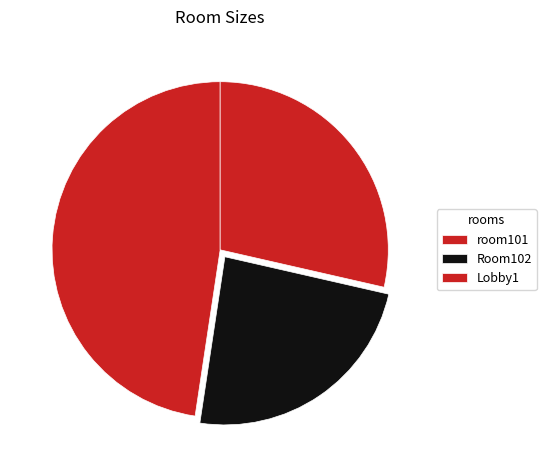

The room101 slice represents 61% of the pie. True or false?

False